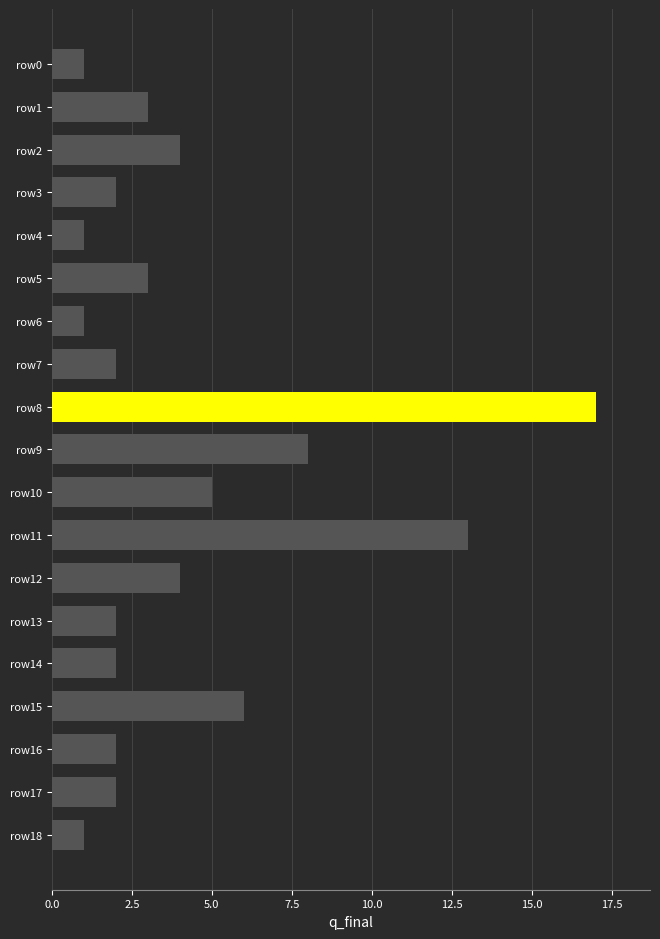

At which label is the value closest to 9?

row9